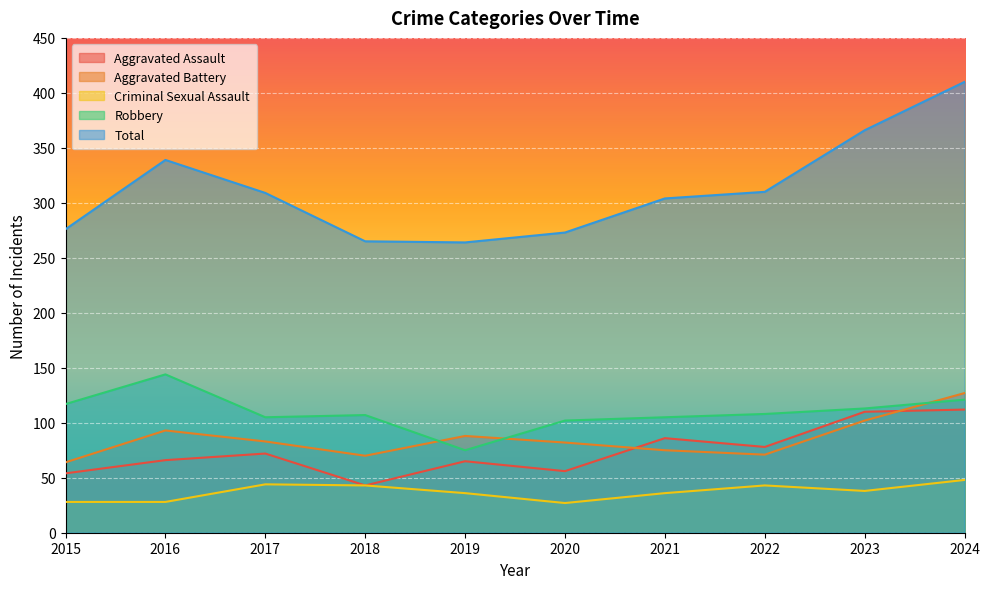

In Robbery, how many points are higher than both neighbors (excluding endpoints)?

2